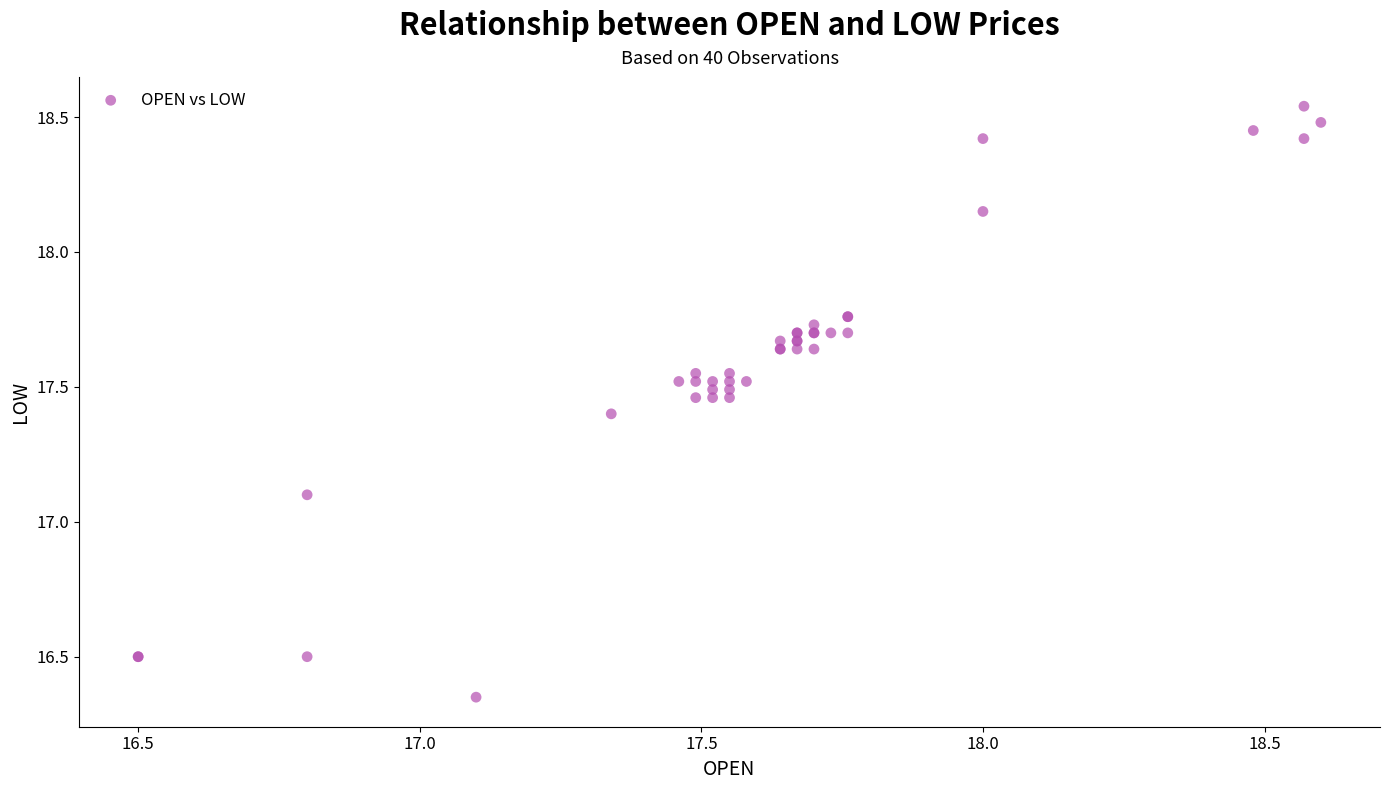

What Y value in the scatter plot is closest to 17?

17.1